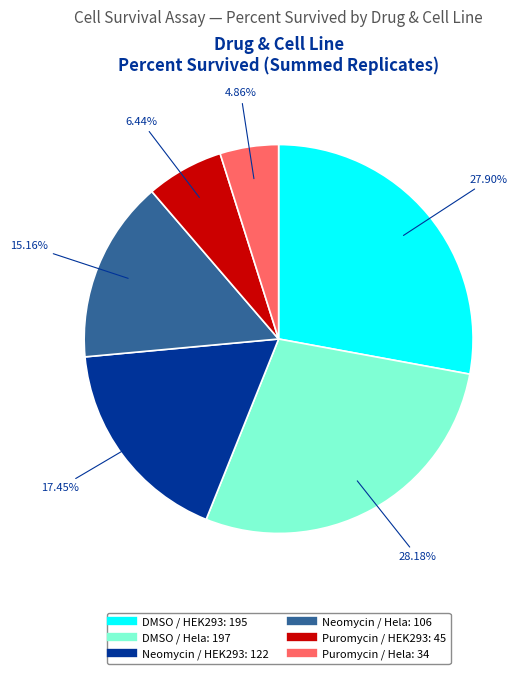

What percentage is NOT represented by DMSO / Hela?

71.8%